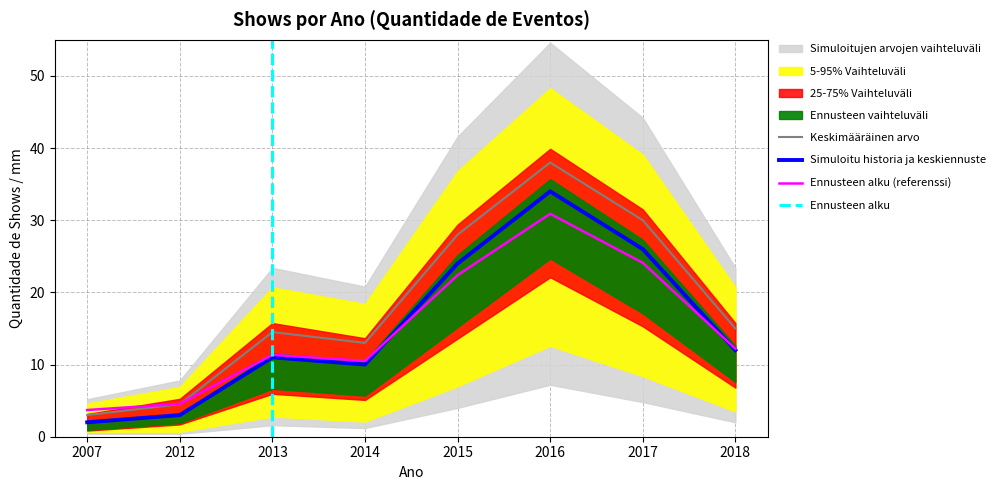

True or false: Shows por Ano and Bandas Por Ano intersect in this chart.

True